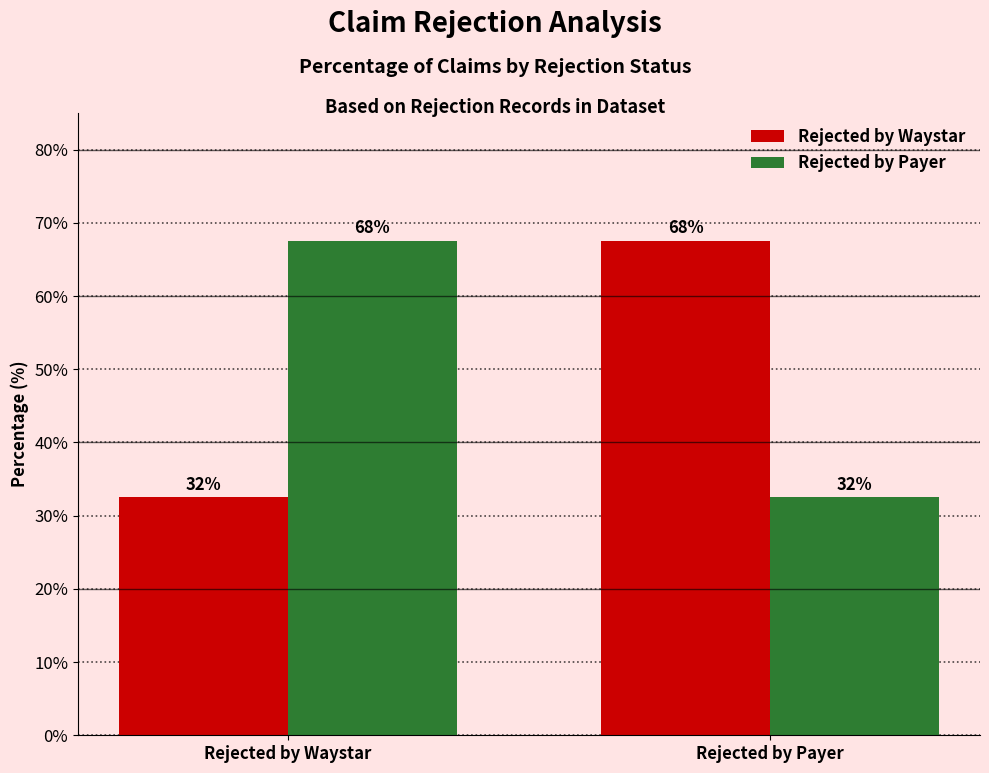

List the labels in order of Rejected by Payer value, smallest first.

Rejected by Payer, Rejected by Waystar